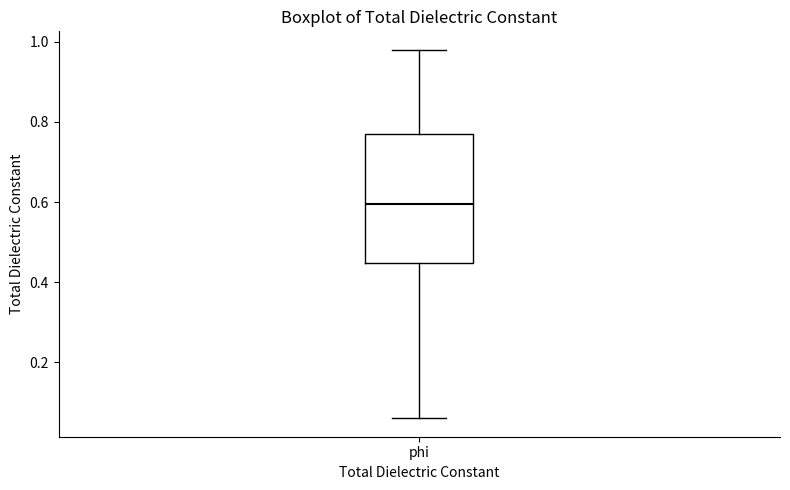

Where is the lower edge of the box for phi on the y-axis? The values are not printed on the chart, so give them approximately, as read against the axis.

0.44